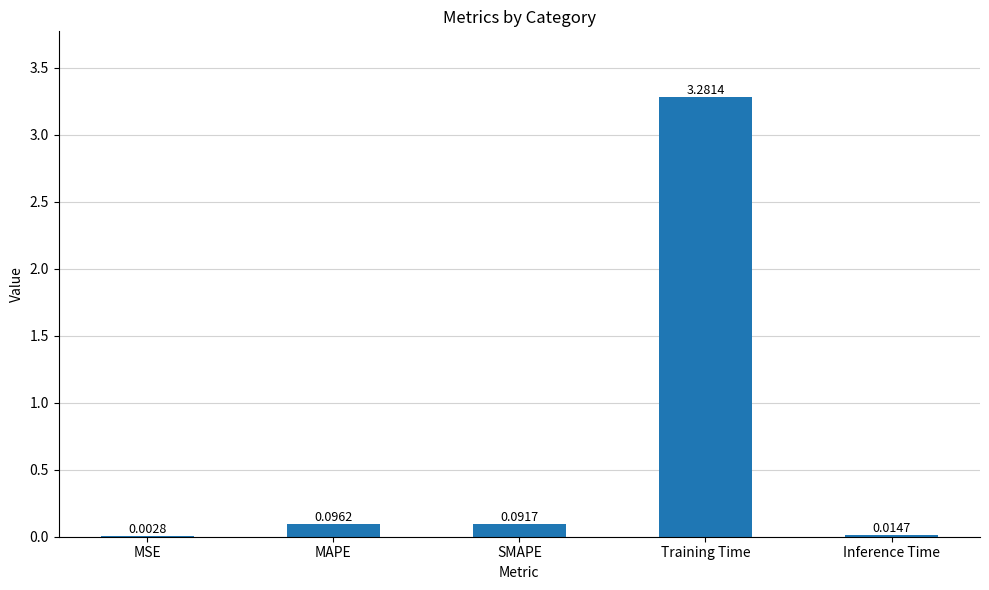

What is the change in value from MAPE to Training Time?

+3.2